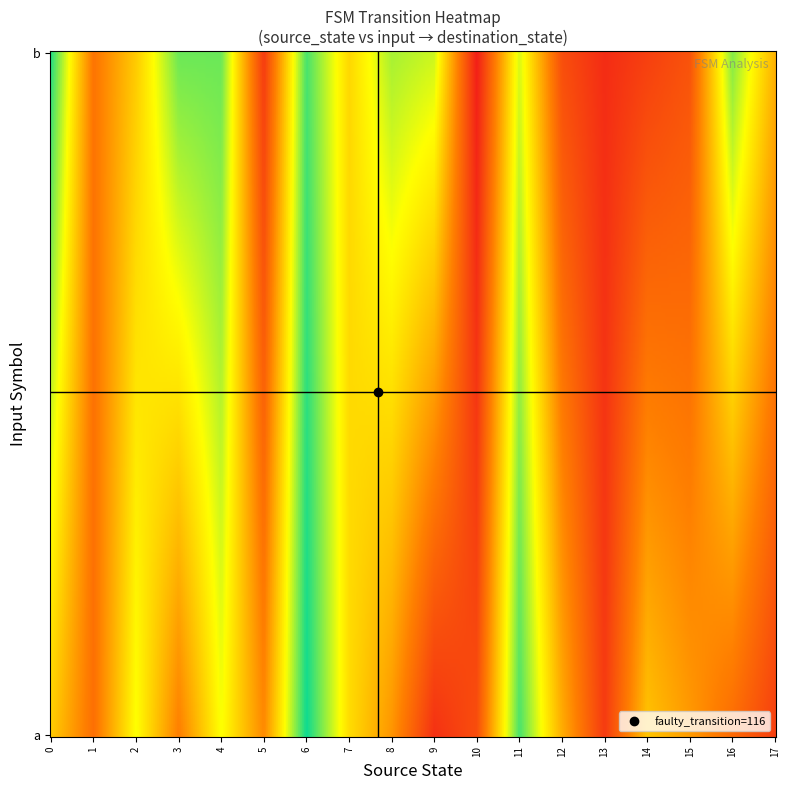

Reading left to right, transcribe all the data shown in this chart.

0: 0=34	1=61
1: 0=18	1=19
2: 0=43	1=34
3: 0=21	1=55
4: 0=43	1=55
5: 0=23	1=7
6: 0=63	1=58
7: 0=37	1=36
8: 0=25	1=50
9: 0=5	1=47
10: 0=11	1=1
11: 0=58	1=46
12: 0=29	1=11
13: 0=7	1=4
14: 0=33	1=8
15: 0=26	1=12
16: 0=17	1=53
17: 0=8	1=30